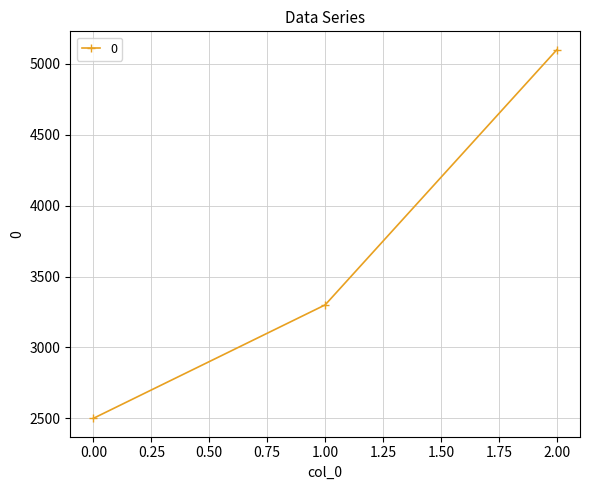

Approximately how many times larger is the value at 0.00 compared to 2.00?

0.5